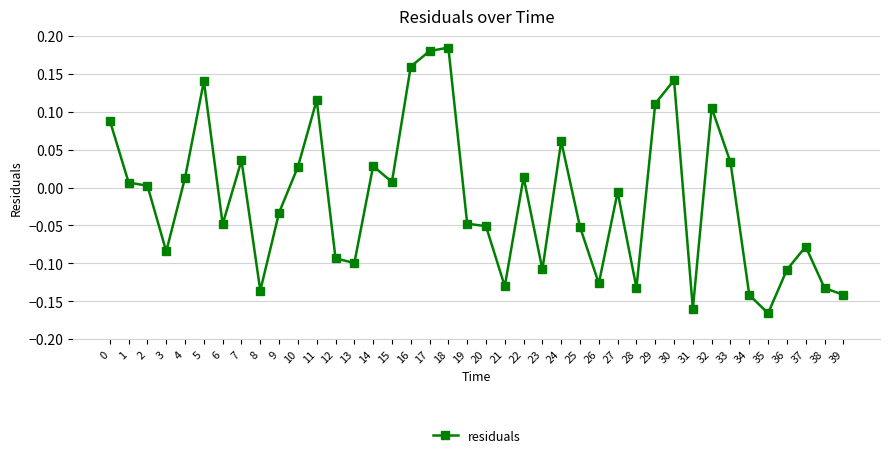

Which label corresponds to the largest value in the chart?

18